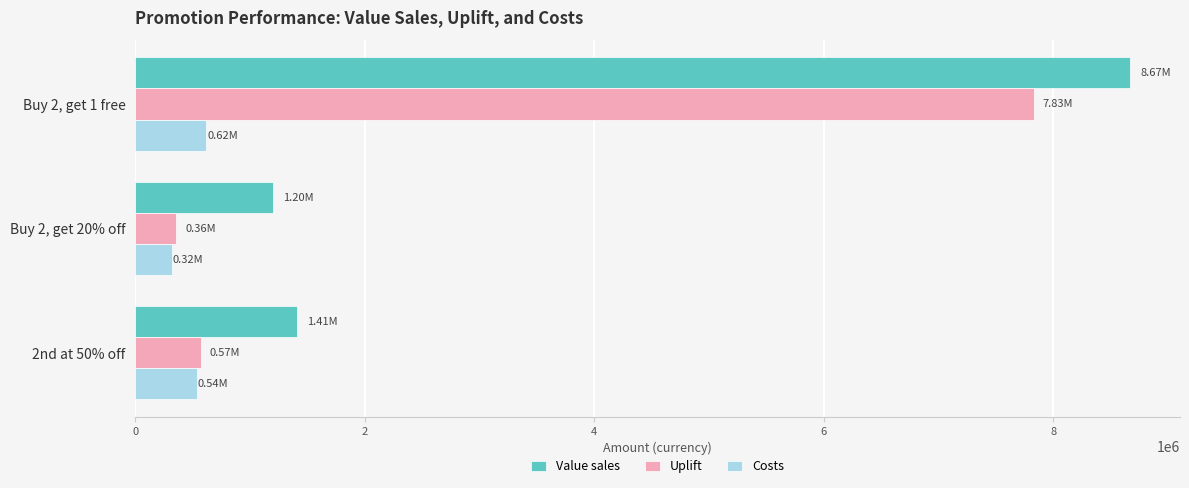

Rank the categories by Costs value from highest to lowest.

Buy 2, get 1 free, 2nd at 50% off, Buy 2, get 20% off